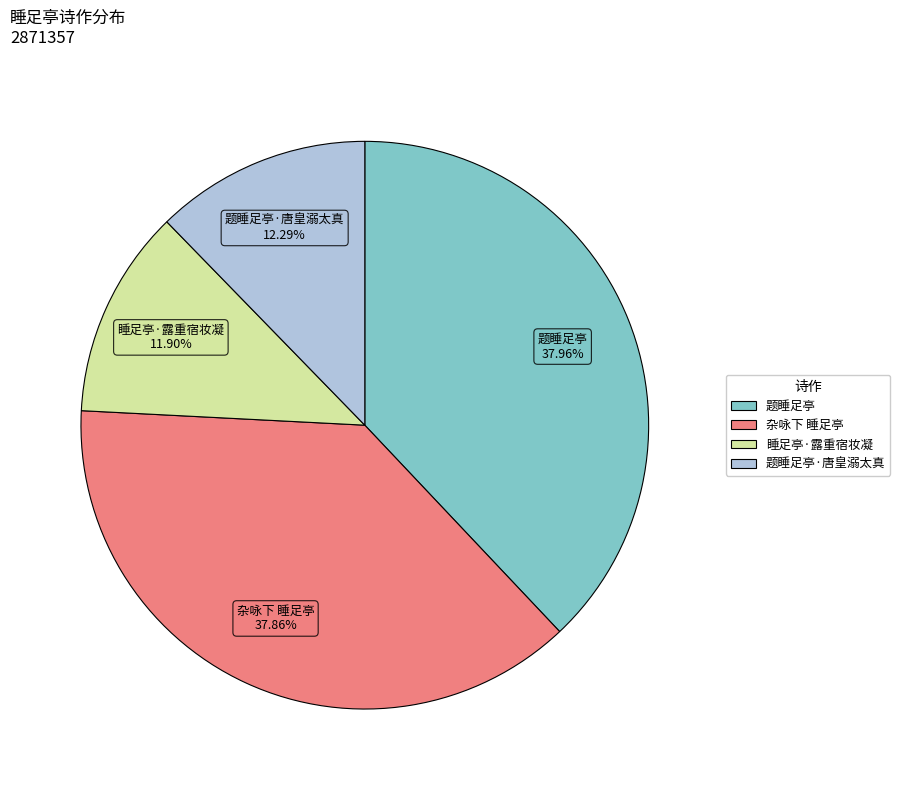

To the nearest percent, what is the difference between the 睡足亭·露重宿妆凝 and 杂咏下 睡足亭 slice percentages?

26%